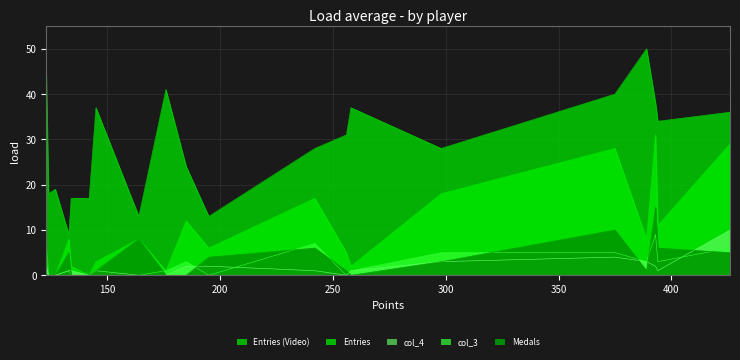

How many interior local peaks does the col_3 series have?

4